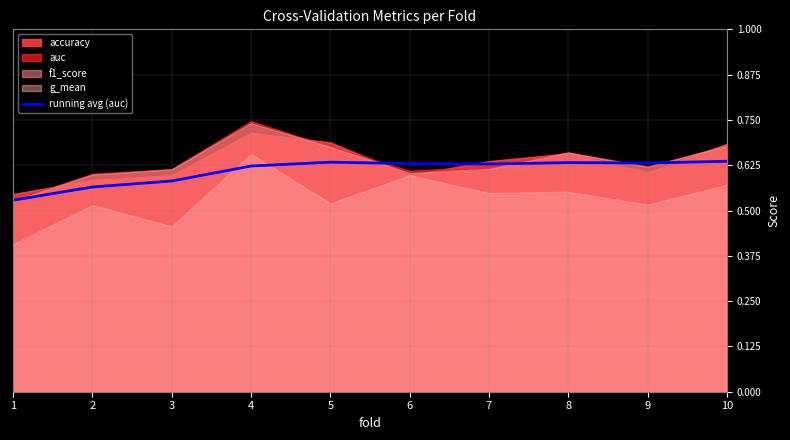

What is the approximate value at 2?

0.6